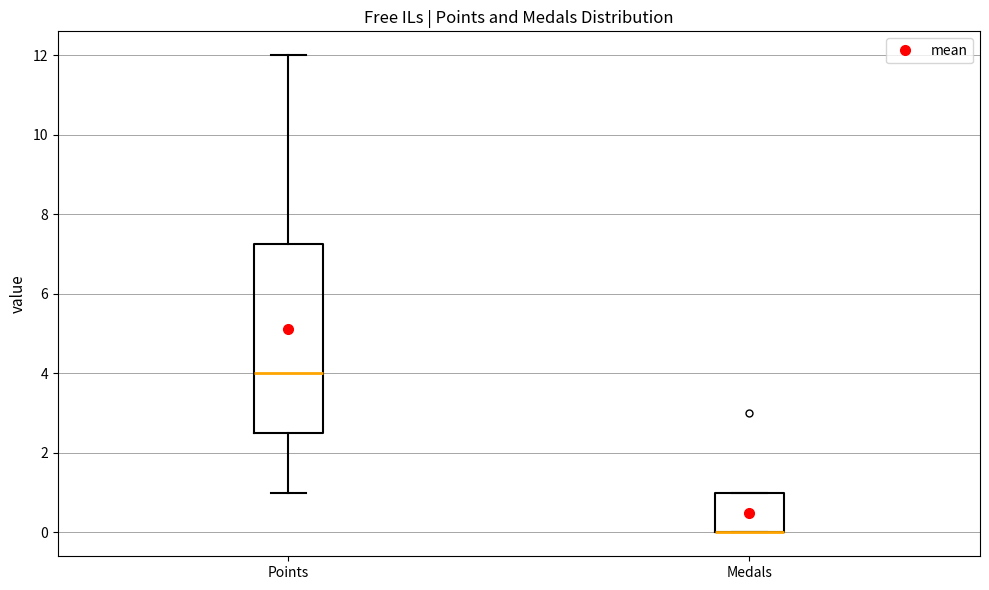

Reading left to right, read every box against the y-axis: the position of its median line, the range the box covers, and the ends of its whiskers. The values are not printed on the chart, so give them approximately, as read against the axis.

Points: median 4.0, box 2.6 to 7.2, whiskers 1.0 to 12.0
Medals: median 0.0 (drawn on the box's lower edge), box 0.0 to 1.0, whiskers 0.0 to 1.0